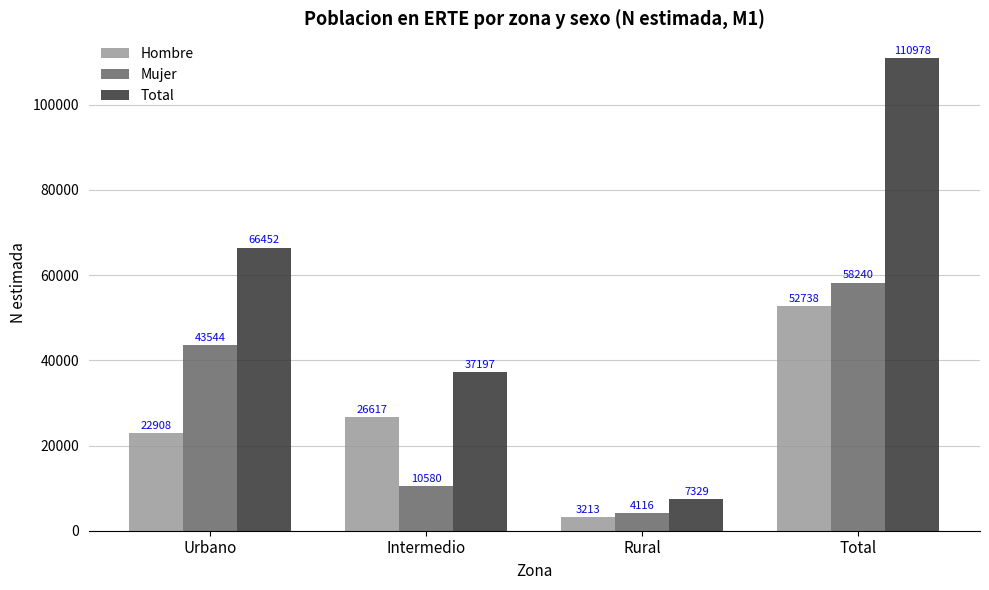

Reading left to right, extract all data points from this chart.

Hombre: 22908	26617	3213	52738
Mujer: 43544	10580	4116	58240
Total: 66452	37197	7329	110978